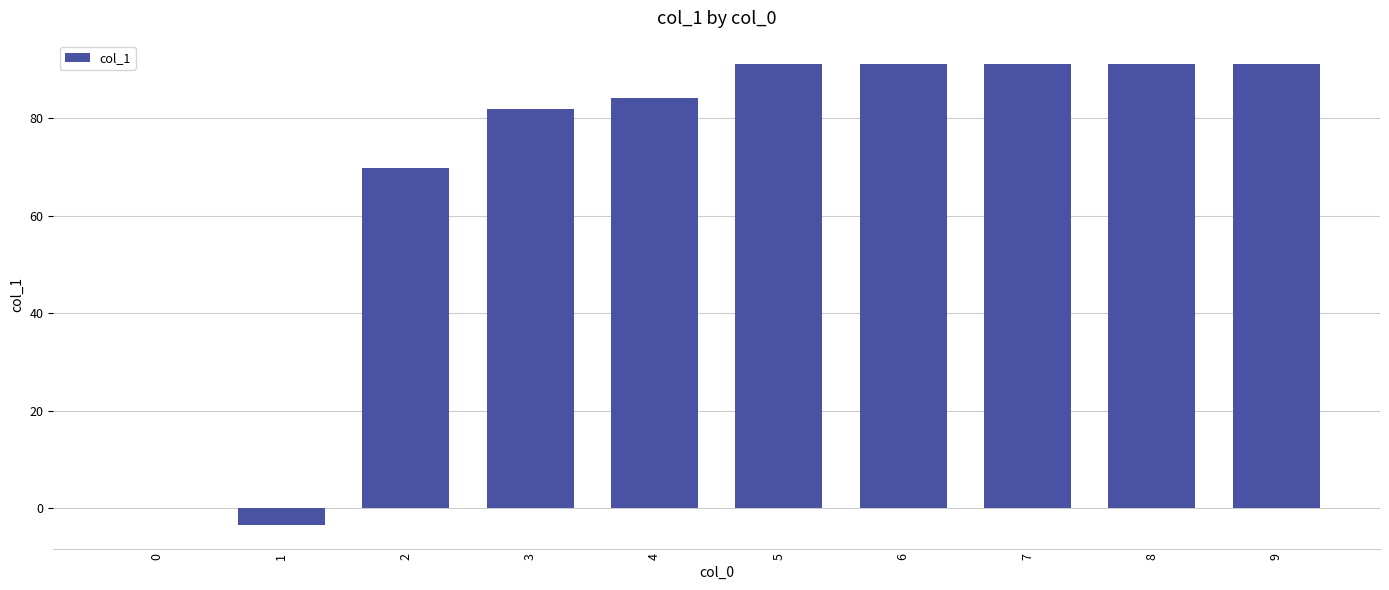

What is the ratio of the value at 7 to the value at 6?

1.0